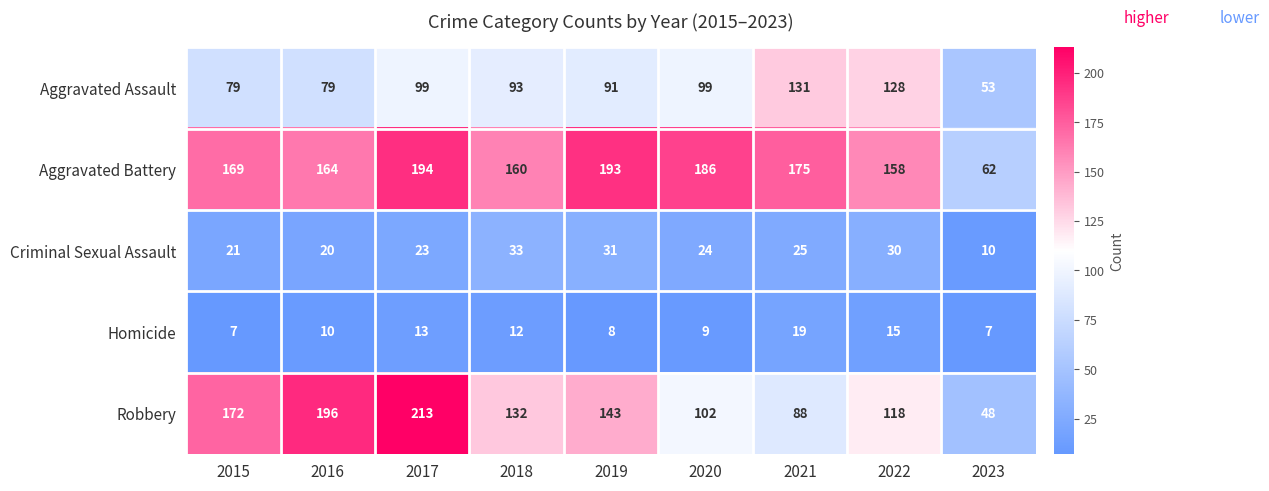

Which series changed the most between 2015 and 2019?

Robbery